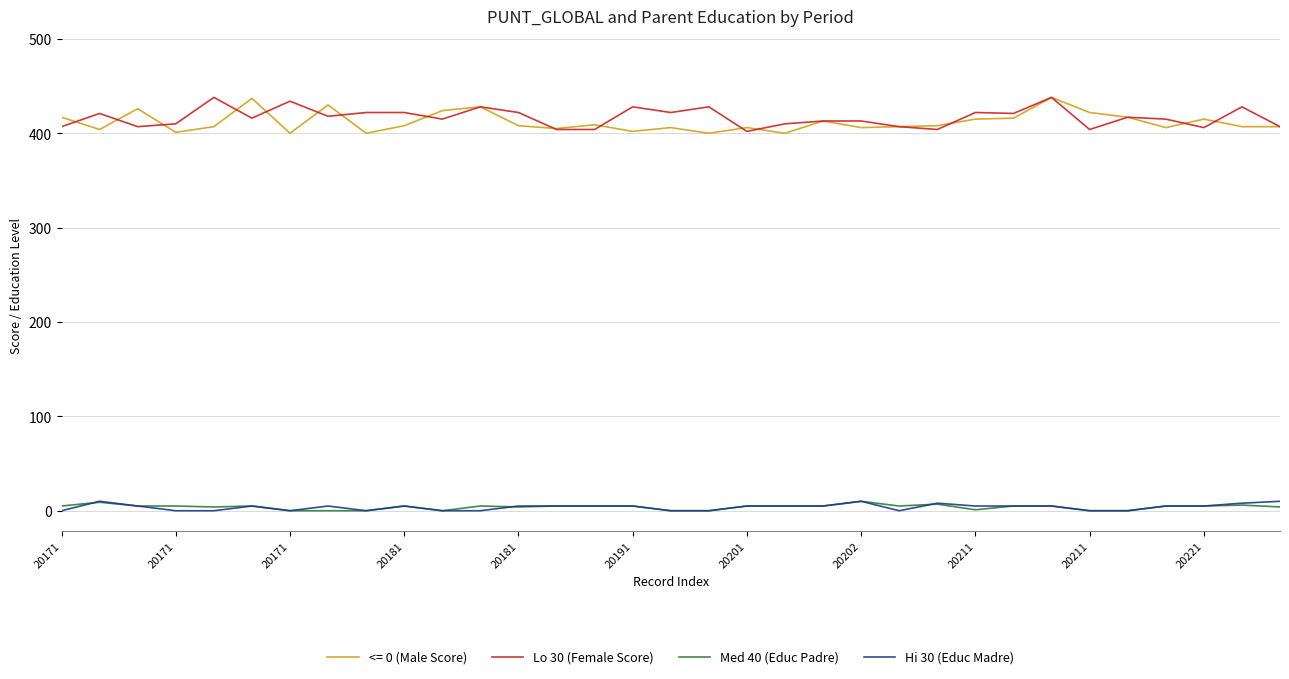

What are all the series names shown in the legend?

<= 0 (Male Score), Lo 30 (Female Score), Med 40 (Educ Padre), Hi 30 (Educ Madre)